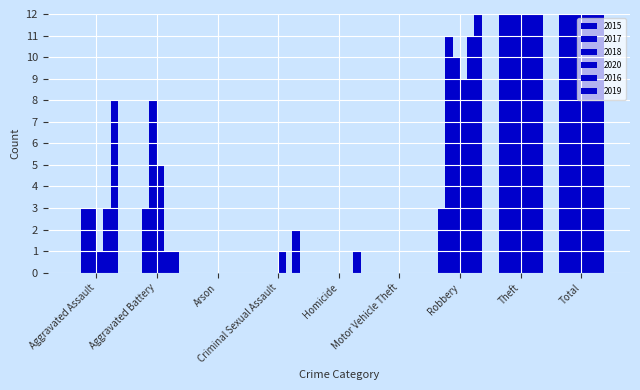

Reading right to left, extract all data points from this chart.

2015: 59	56	3	0	0	0	0	0	0
2017: 71	54	11	0	0	0	0	3	3
2018: 101	80	10	0	0	0	0	8	3
2020: 53	32	9	0	0	1	0	5	1
2016: 76	61	11	0	0	0	0	1	3
2019: 70	50	15	0	1	2	0	1	8